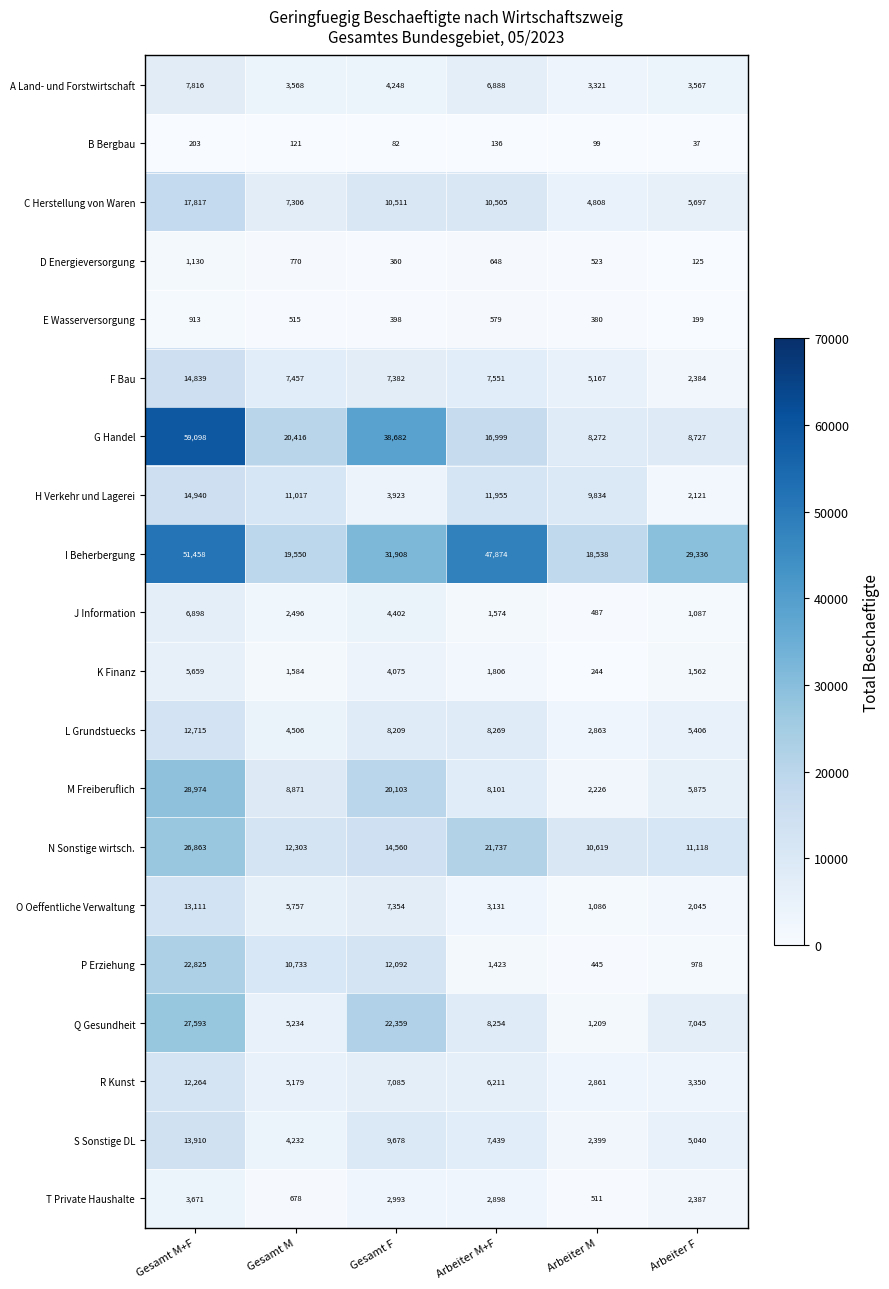

At which category is the sum across all series the highest?

Gesamt M+F